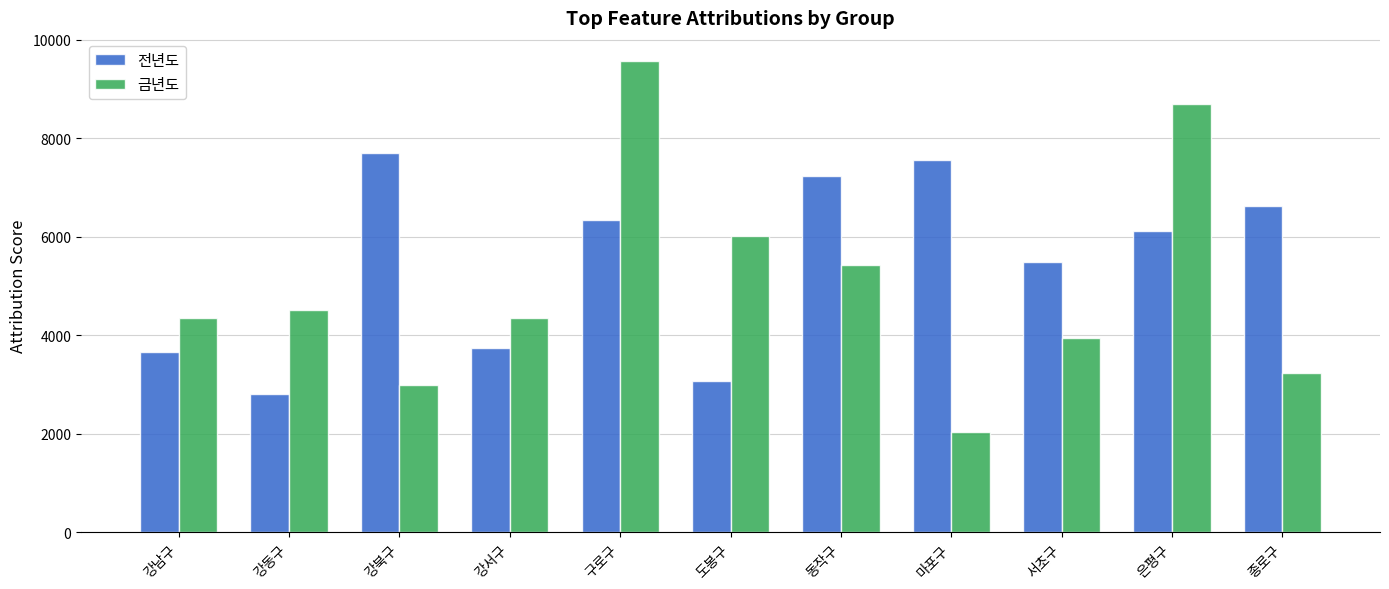

What is the sum of the 전년도 values at 은평구 and 도봉구?

9189